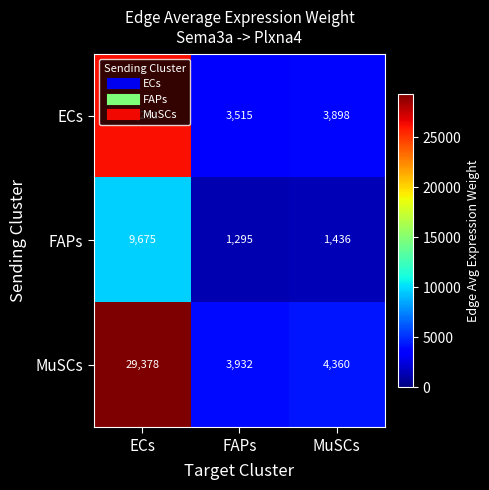

Which category has the highest value across all series?

ECs